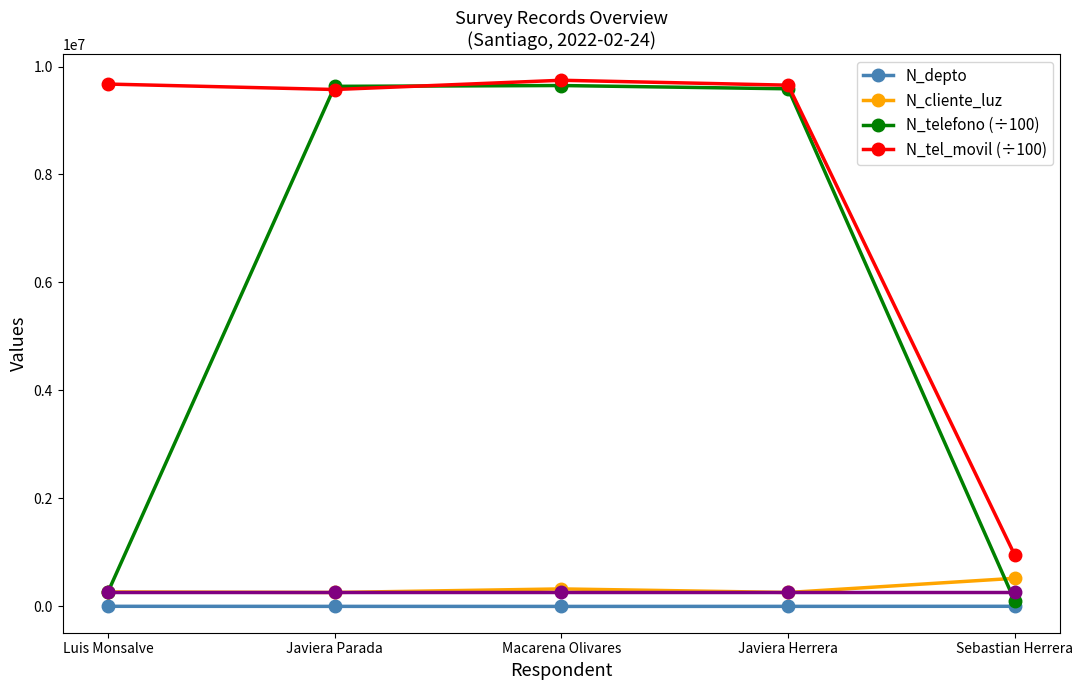

Which has a higher value, Luis Monsalve or Sebastian Herrera?

Sebastian Herrera